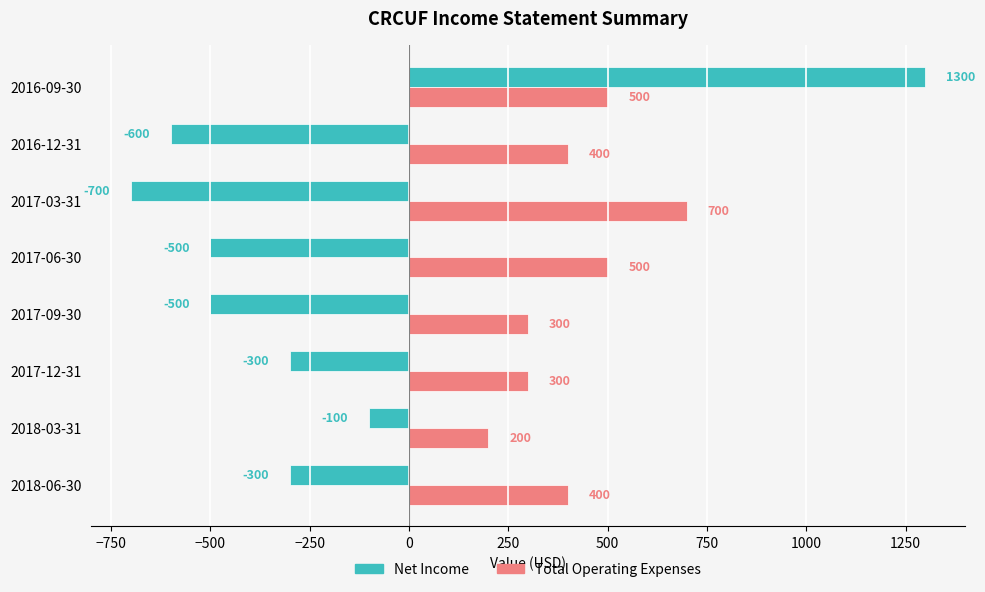

At which category is the sum across all series the highest?

2016-09-30